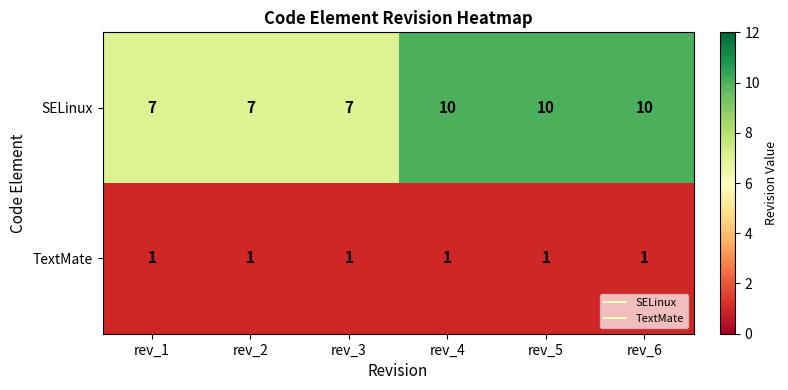

Which series has the largest range (max minus min)?

SELinux